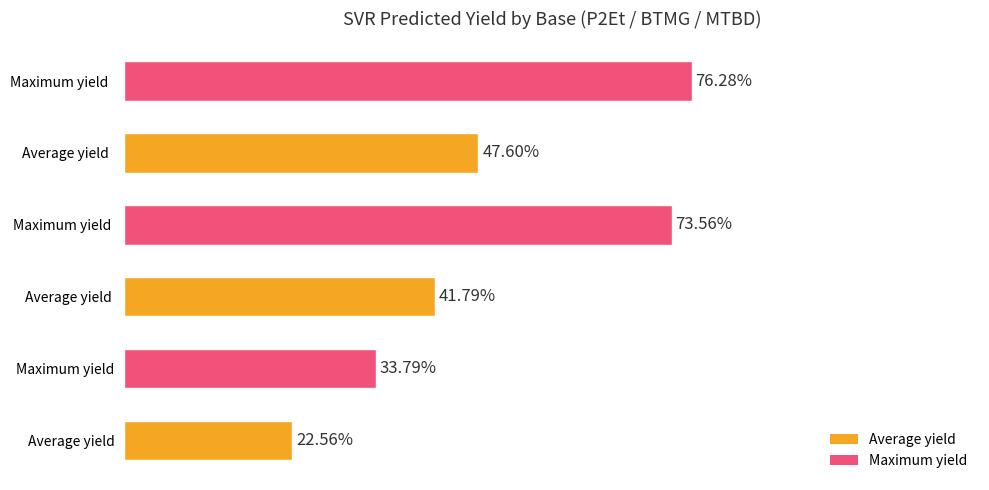

Where is the data nearest to the value 49?

Average yield  